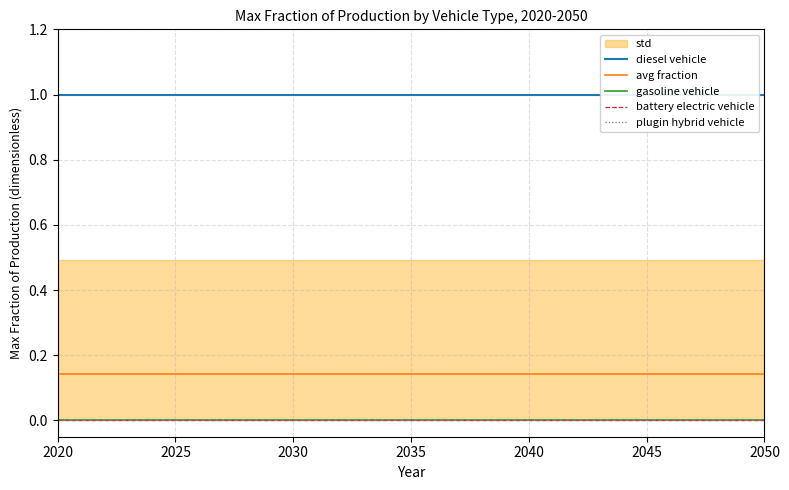

Rank the series by their maximum value, from lowest to highest.

gasoline vehicle, battery electric vehicle, plugin hybrid vehicle, avg fraction, diesel vehicle